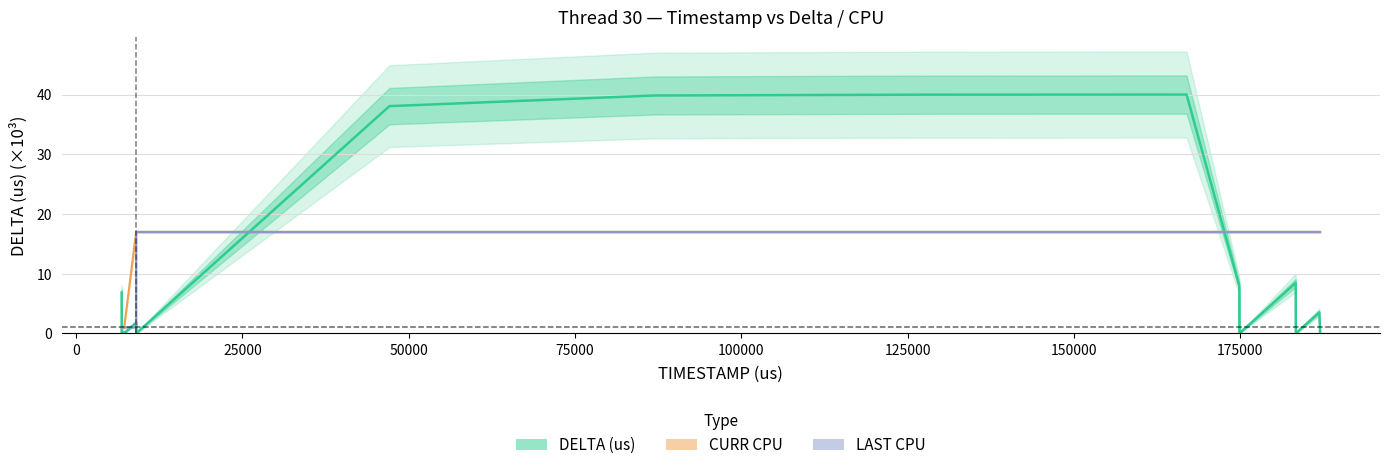

At which label does LAST CPU reach its peak?

9030